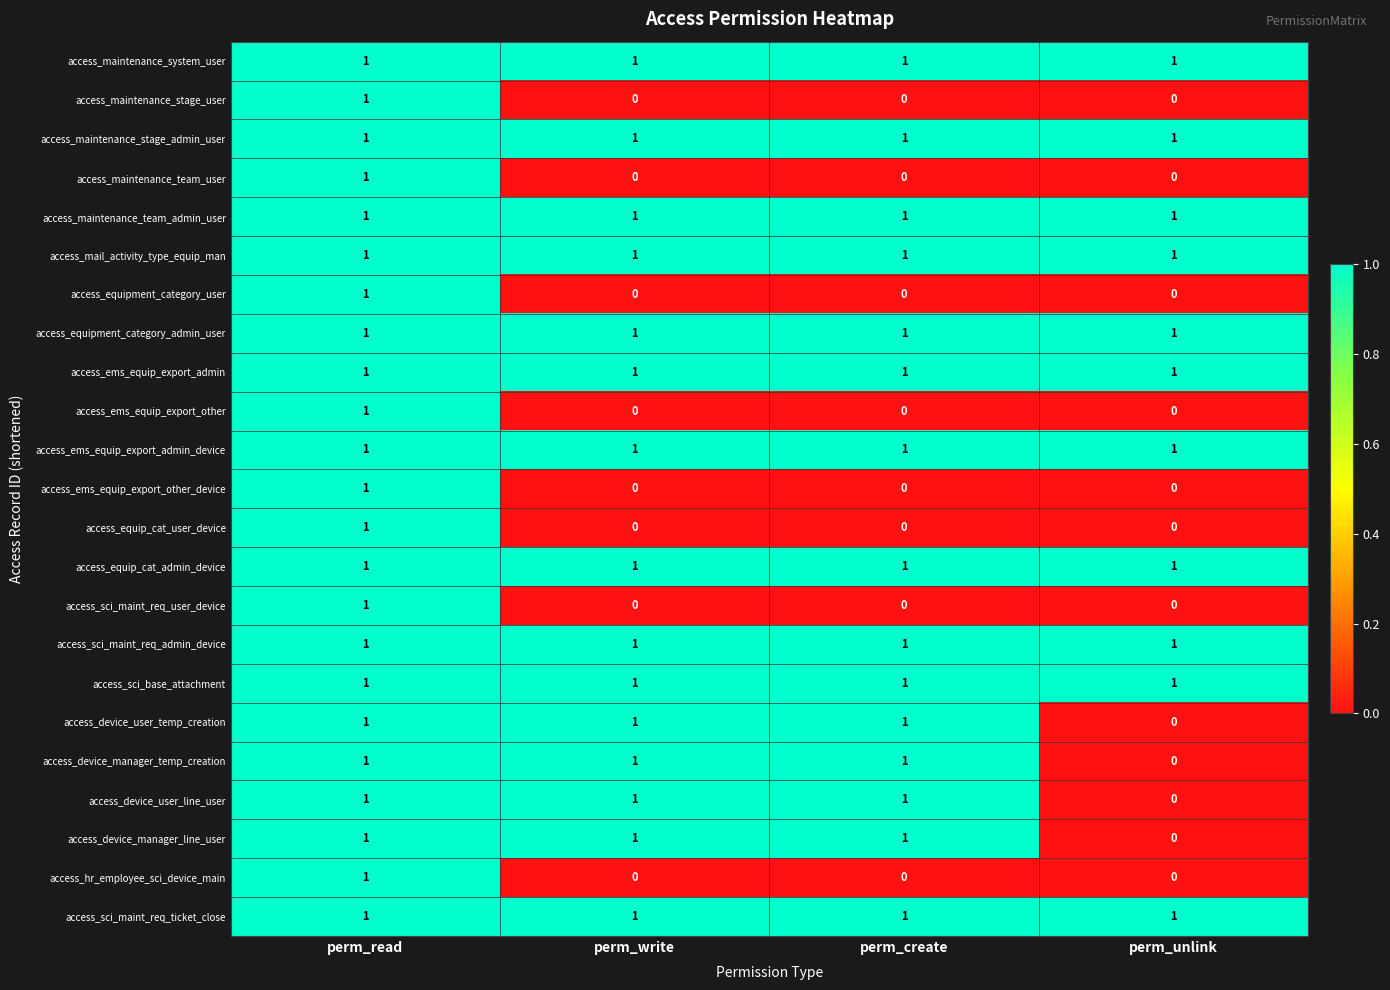

Which category has the lowest value in the access_device_user_temp_creation series?

perm_unlink